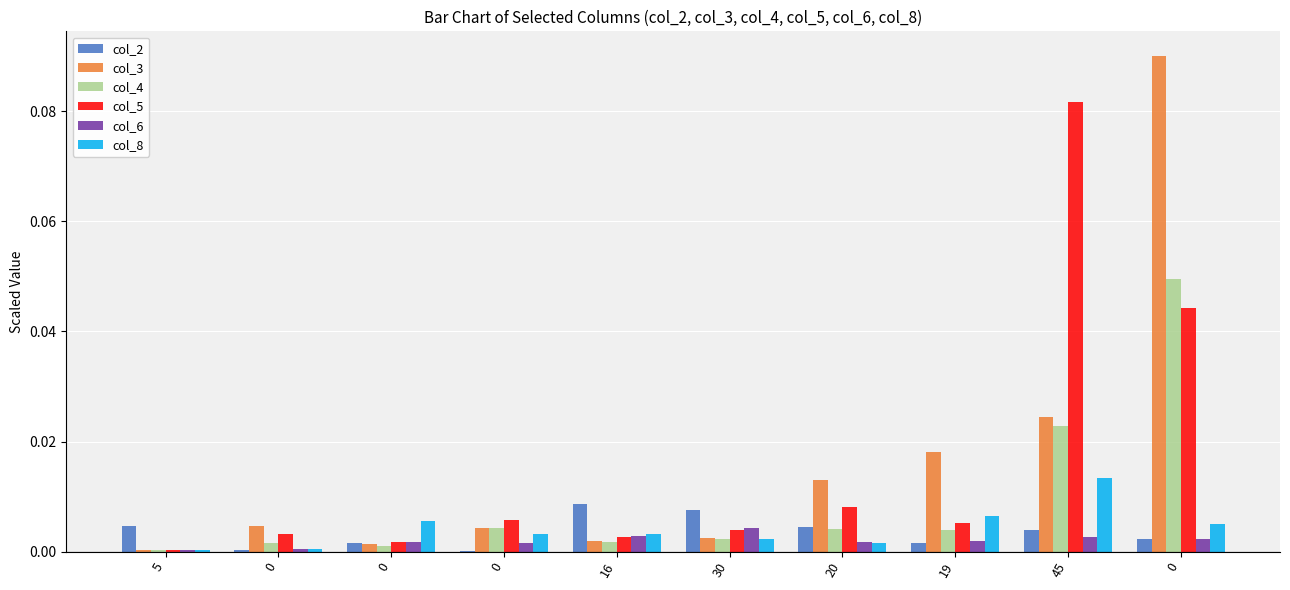

List the series in order of their peak value, highest first.

col_3, col_5, col_4, col_8, col_2, col_6